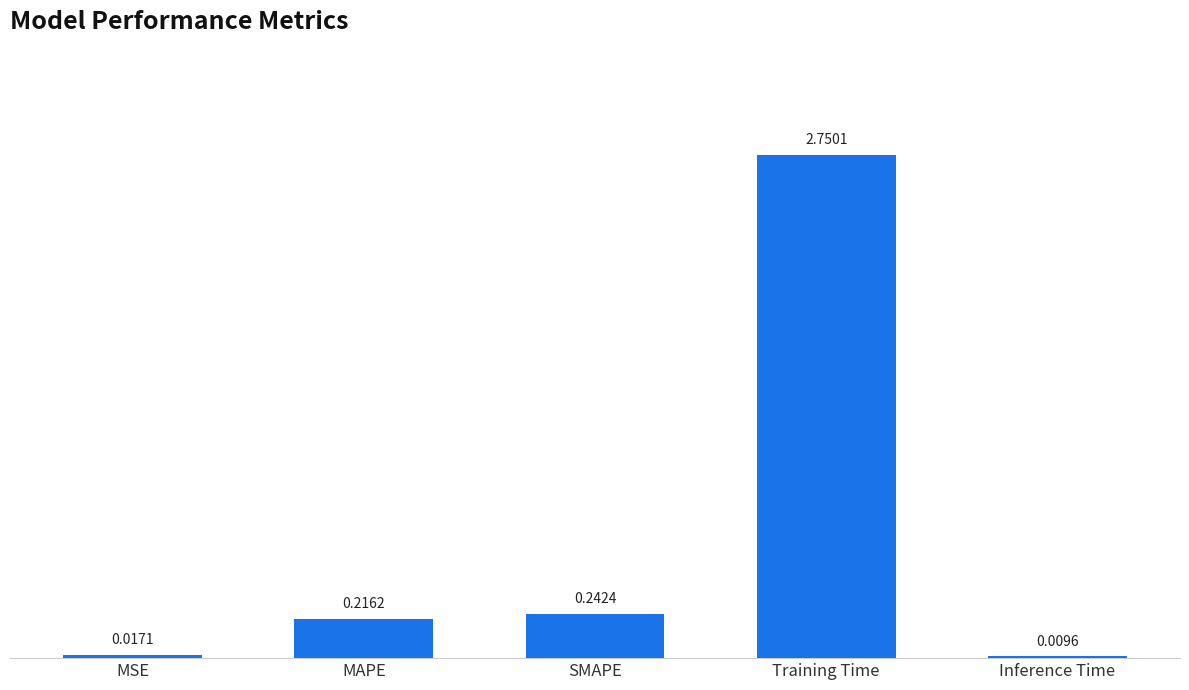

Where is the data nearest to the value 1?

SMAPE